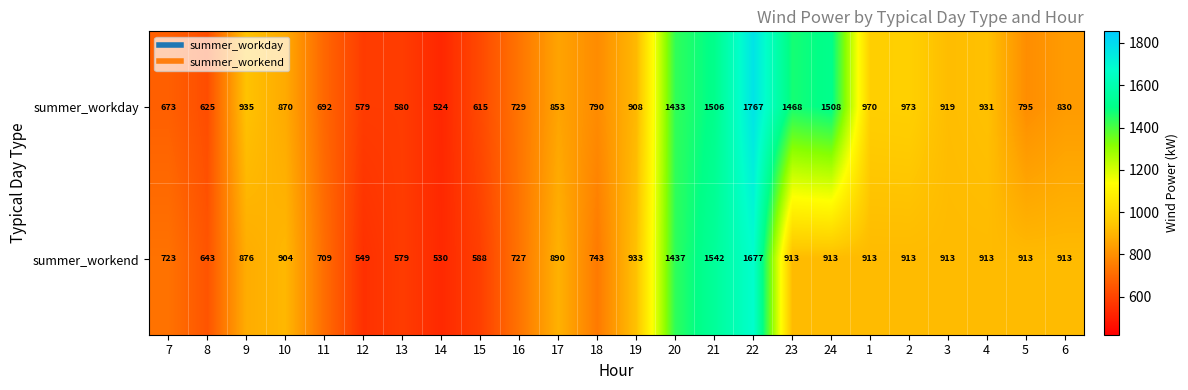

Which series changed the most between 1 and 4?

summer_workday